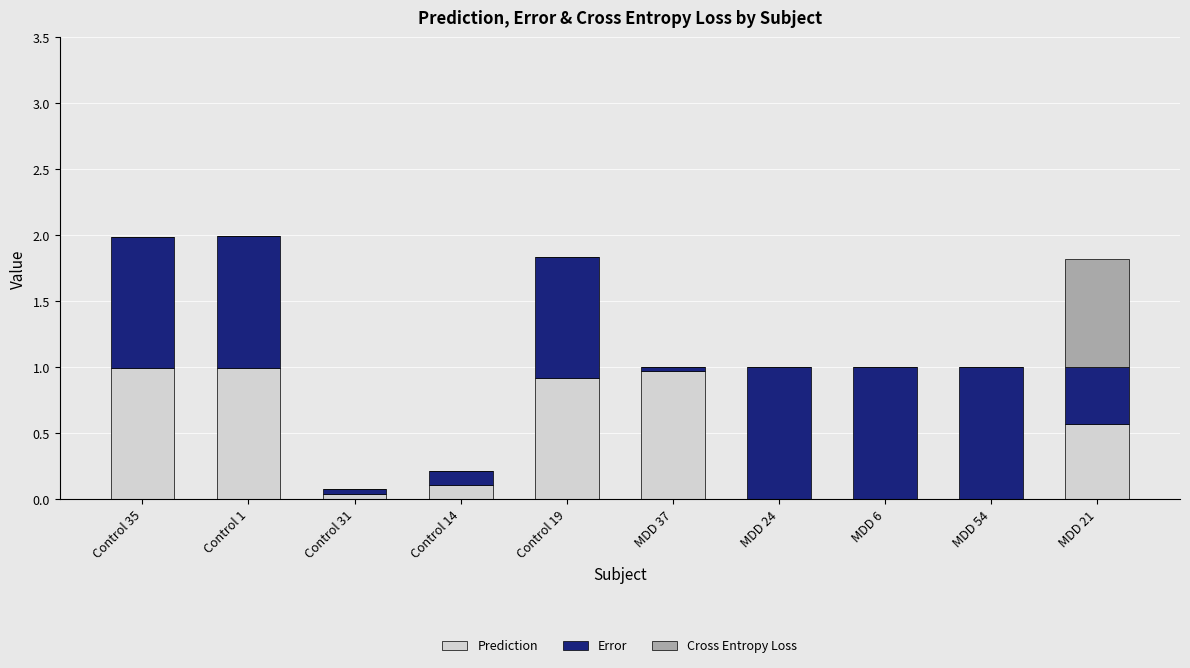

The value of Prediction at MDD 21 is 0.6. True or false?

True